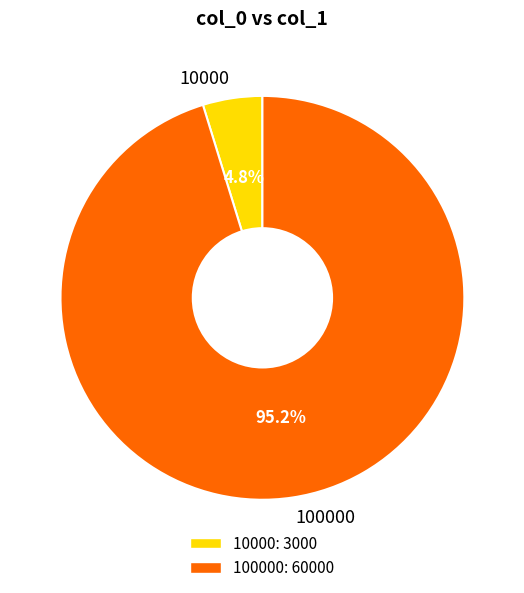

To the nearest percent, what percentage of the pie is 100000?

95%